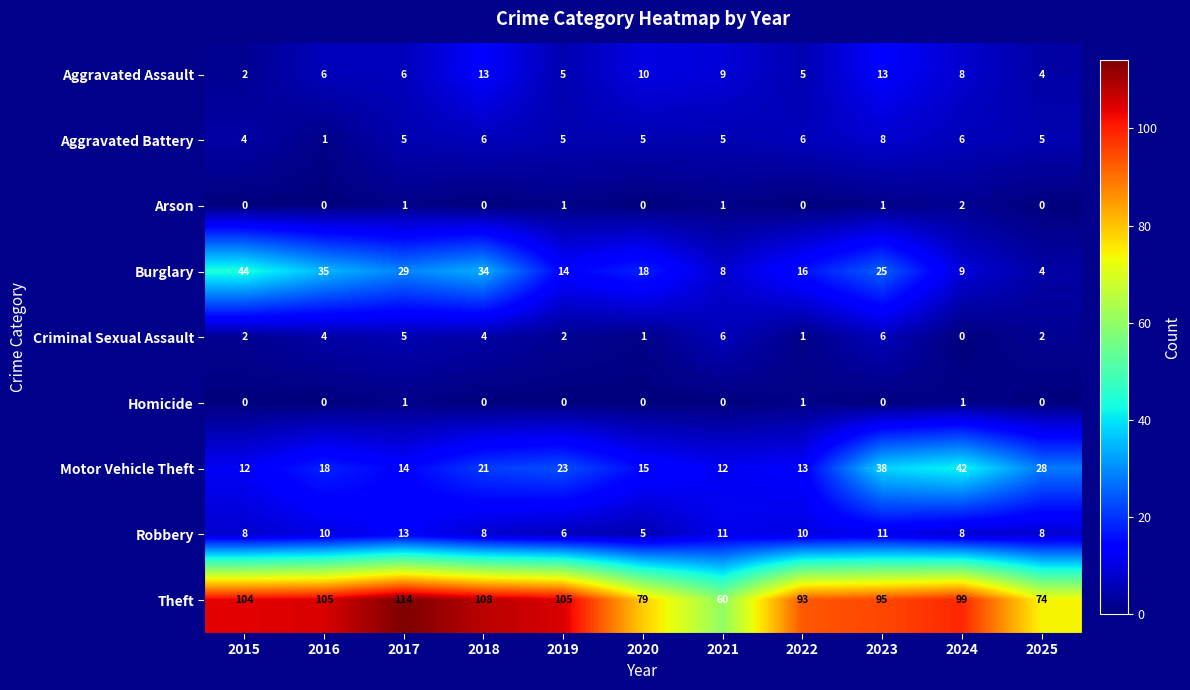

Is it true that Motor Vehicle Theft equals 21 at 2020?

False